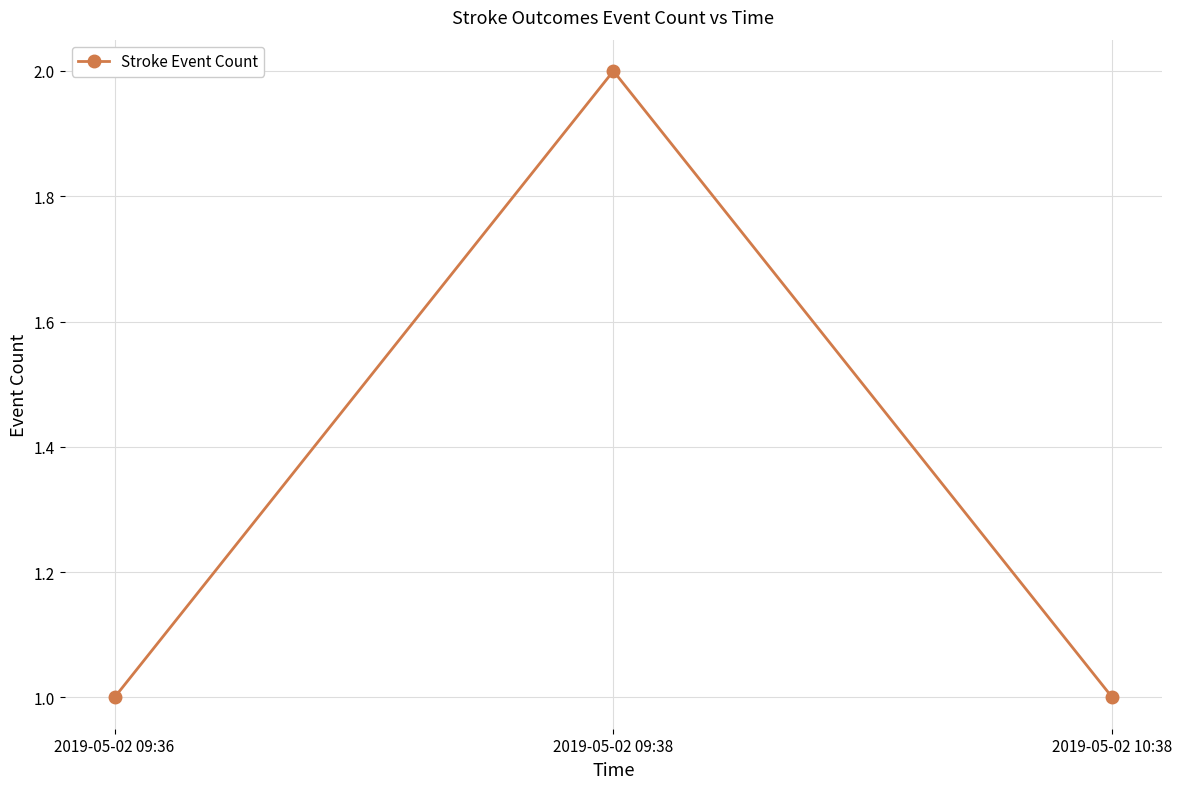

What is the label of the 2nd point from the right?

2019-05-02 09:38